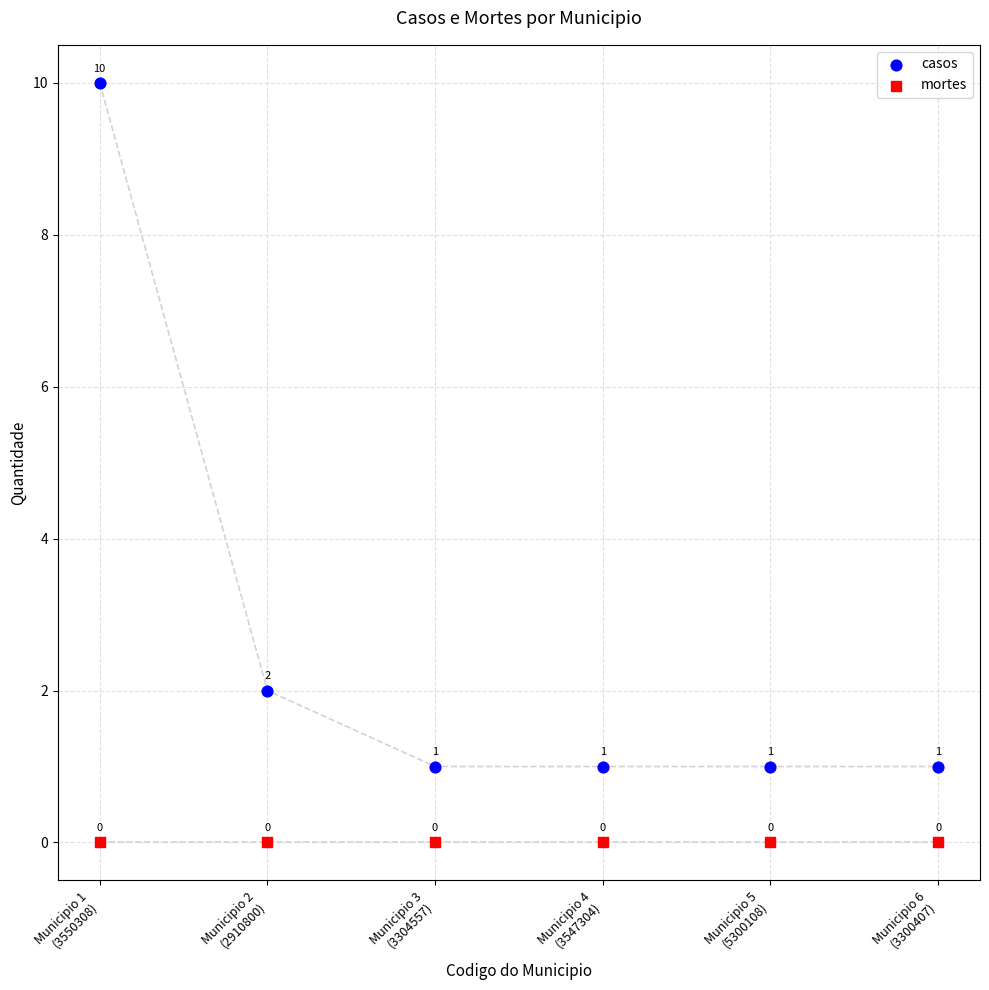

Which series reaches the maximum Y coordinate?

casos